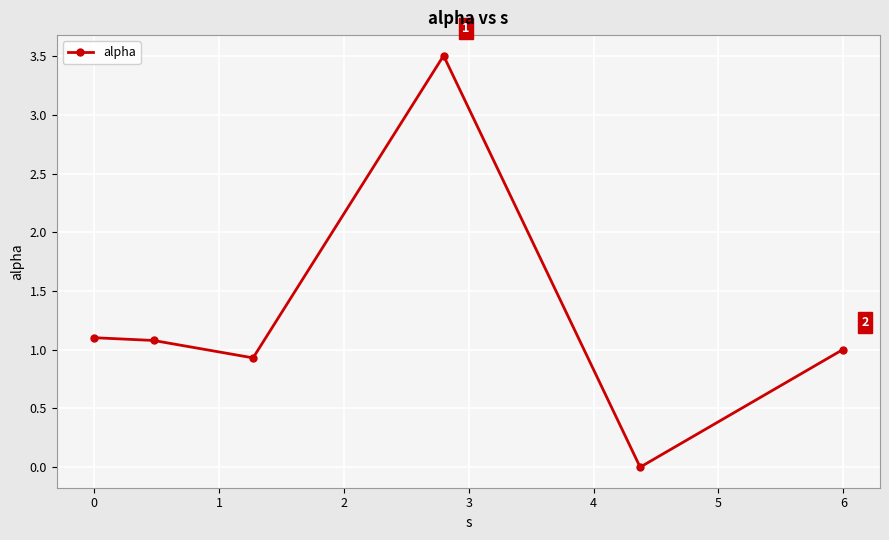

What is the difference between the maximum and minimum values?

3.5